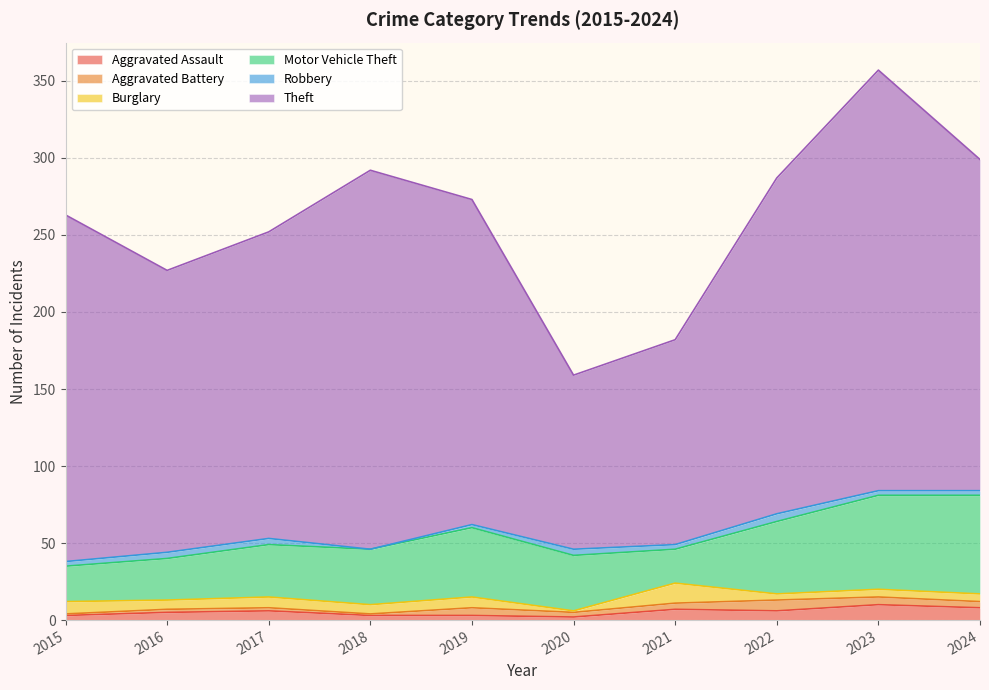

True or false: Aggravated Assault has more than 0 interior local peaks.

True